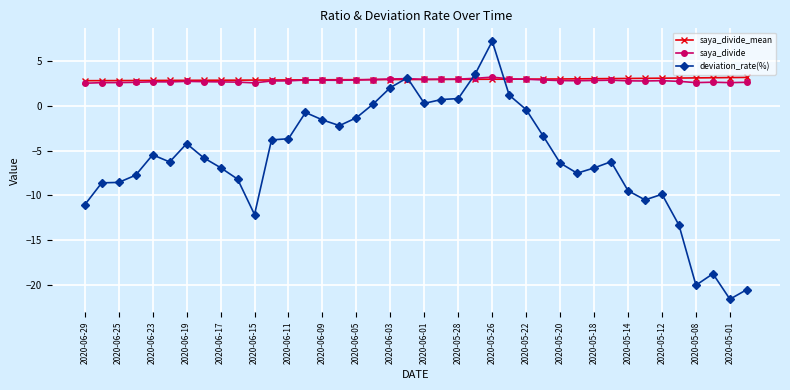

True or false: saya_divide and deviation_rate(%) cross at least once.

True